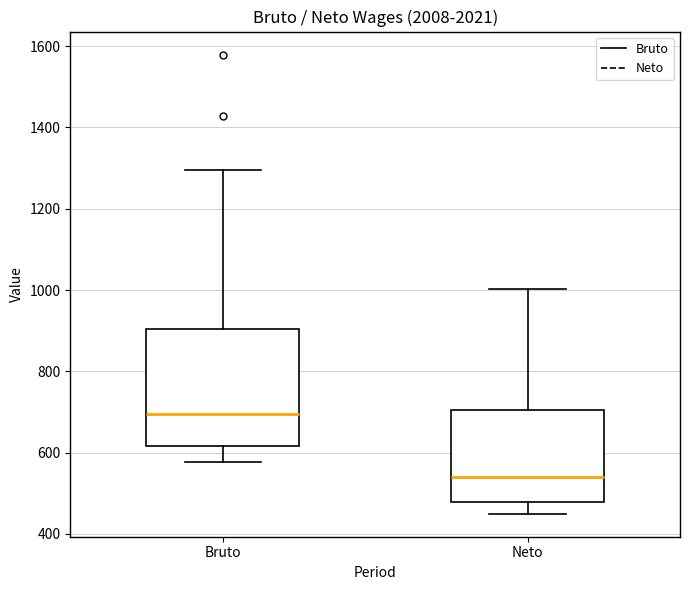

Reading left to right, transcribe this box plot: for each box, give where its median line is, the range the box spans, and where its two whiskers end, as read against the y-axis. The values are not printed on the chart, so give them approximately, as read against the axis.

Bruto: median 700, box 620 to 900, whiskers 580 to 1300
Neto: median 540, box 480 to 700, whiskers 440 to 1000